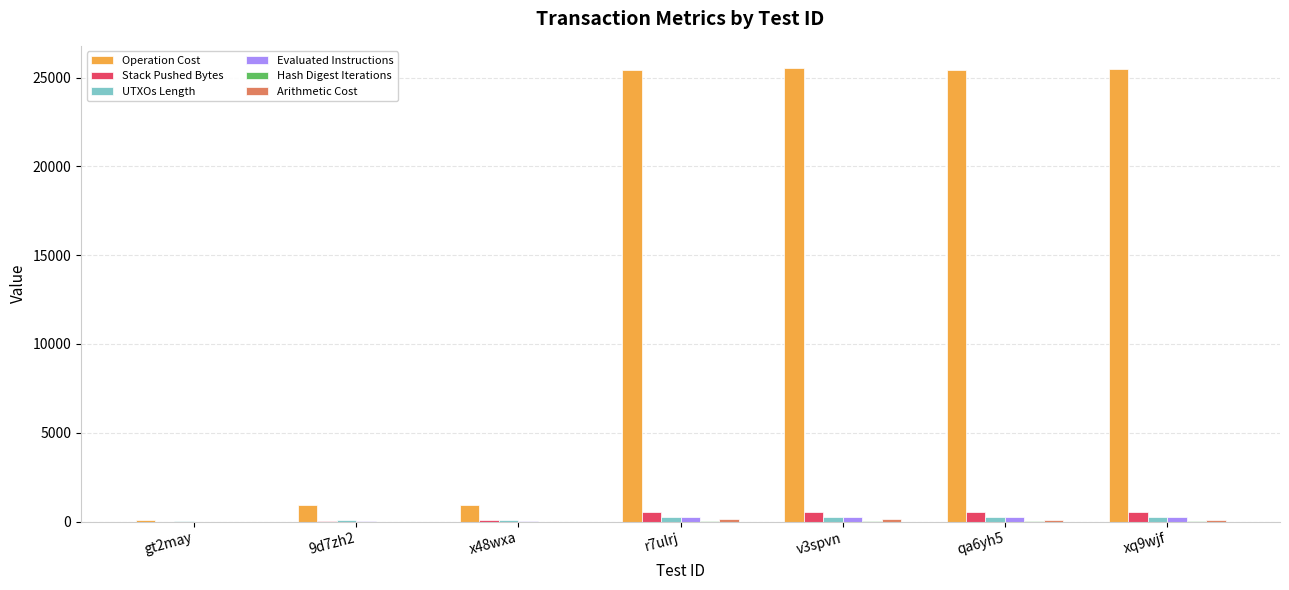

What is the maximum value shown in the chart?

25514